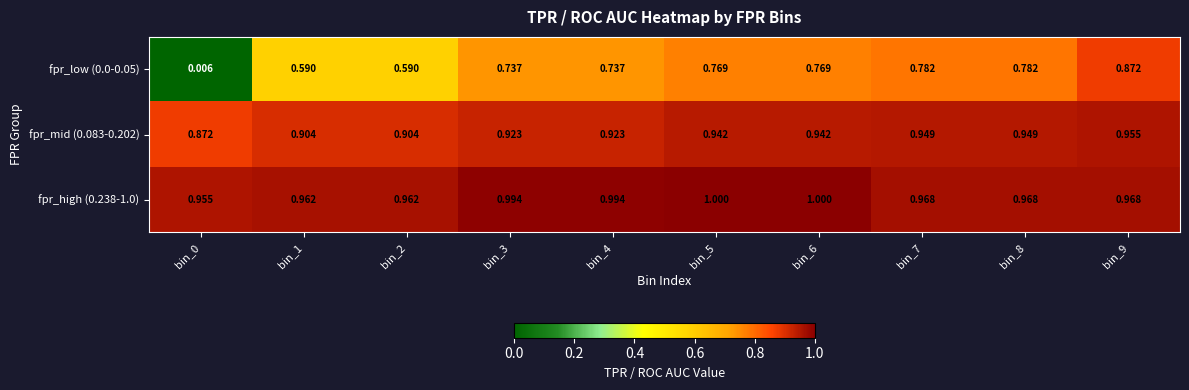

Is the value of fpr_mid (0.083-0.202) at bin_0 greater than the value of fpr_high (0.238-1.0) at bin_0?

No